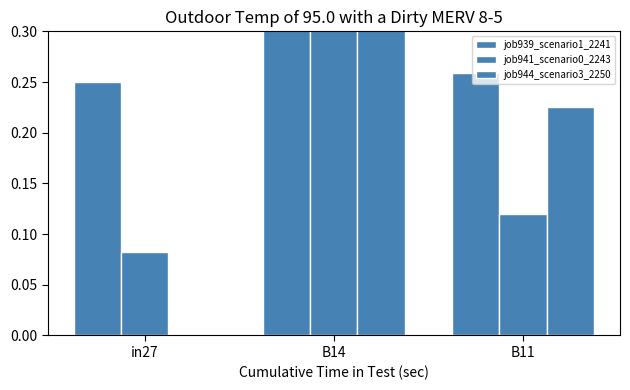

What is the highest value of the job941_scenario0_2243 series?

0.7